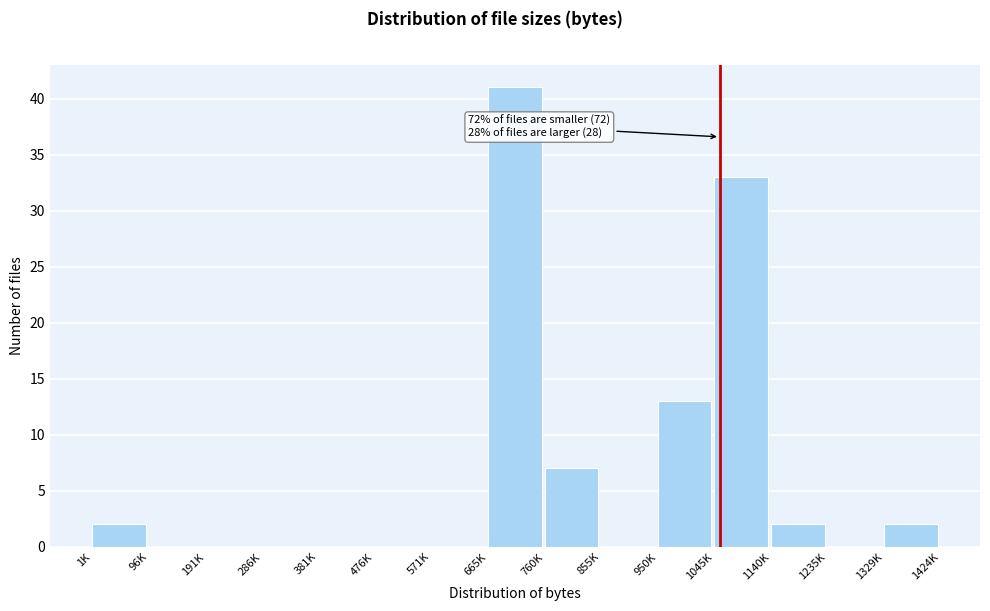

Reading left to right, extract all data points from this chart.

1K=2	96K=0	191K=0	286K=0	381K=0	476K=0	571K=0	665K=41	760K=7	855K=0	950K=13	1045K=33	1140K=2	1235K=0	1329K=2